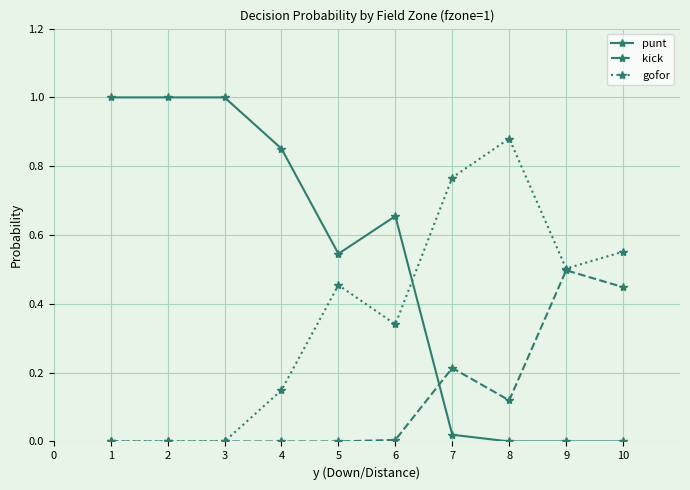

How many intersections are there between kick and punt?

1